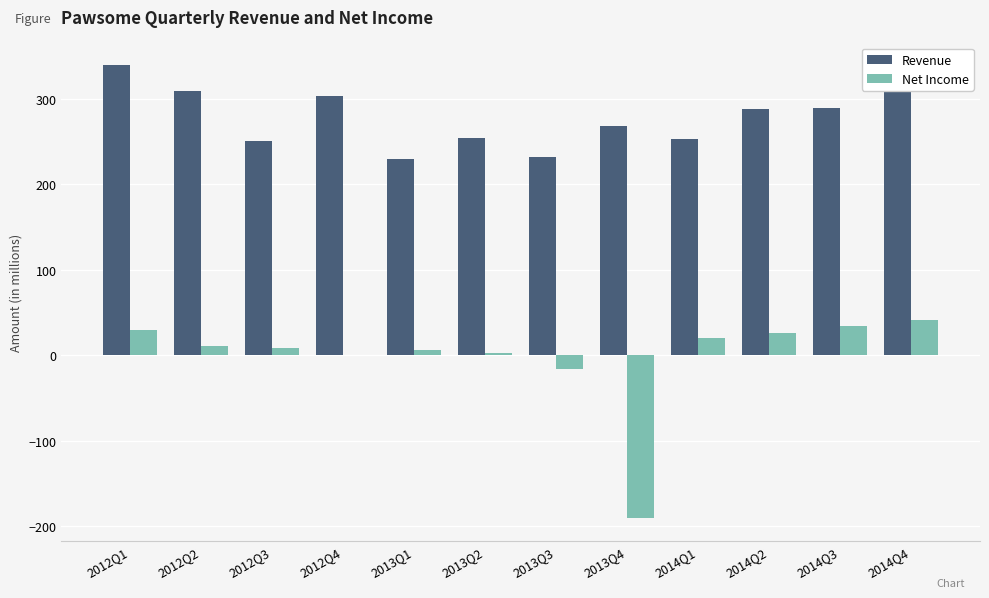

Between 2012Q1 and 2012Q4, which series saw the biggest shift?

Revenue